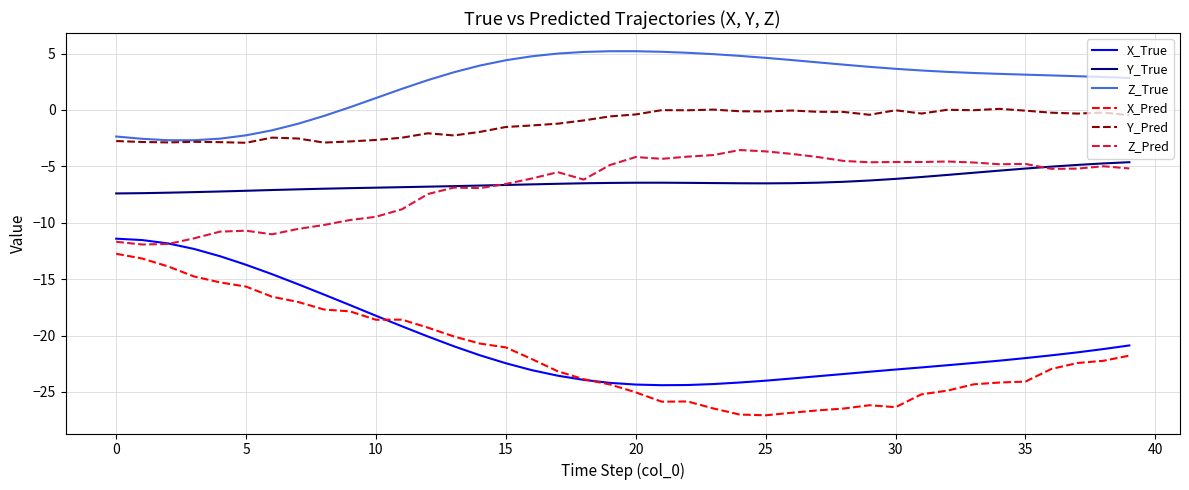

True or false: X_Pred and Y_True intersect in this chart.

False